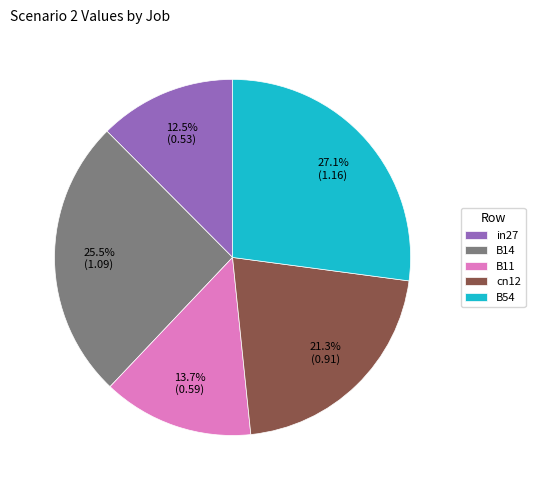

What portion of the pie excludes B54?

72.9%